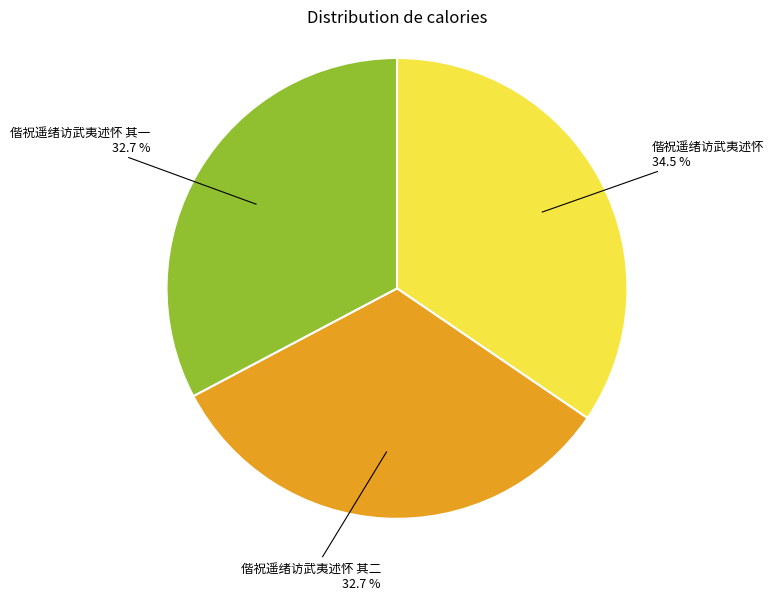

Which category has the biggest portion of the pie?

偕祝遥绪访武夷述怀